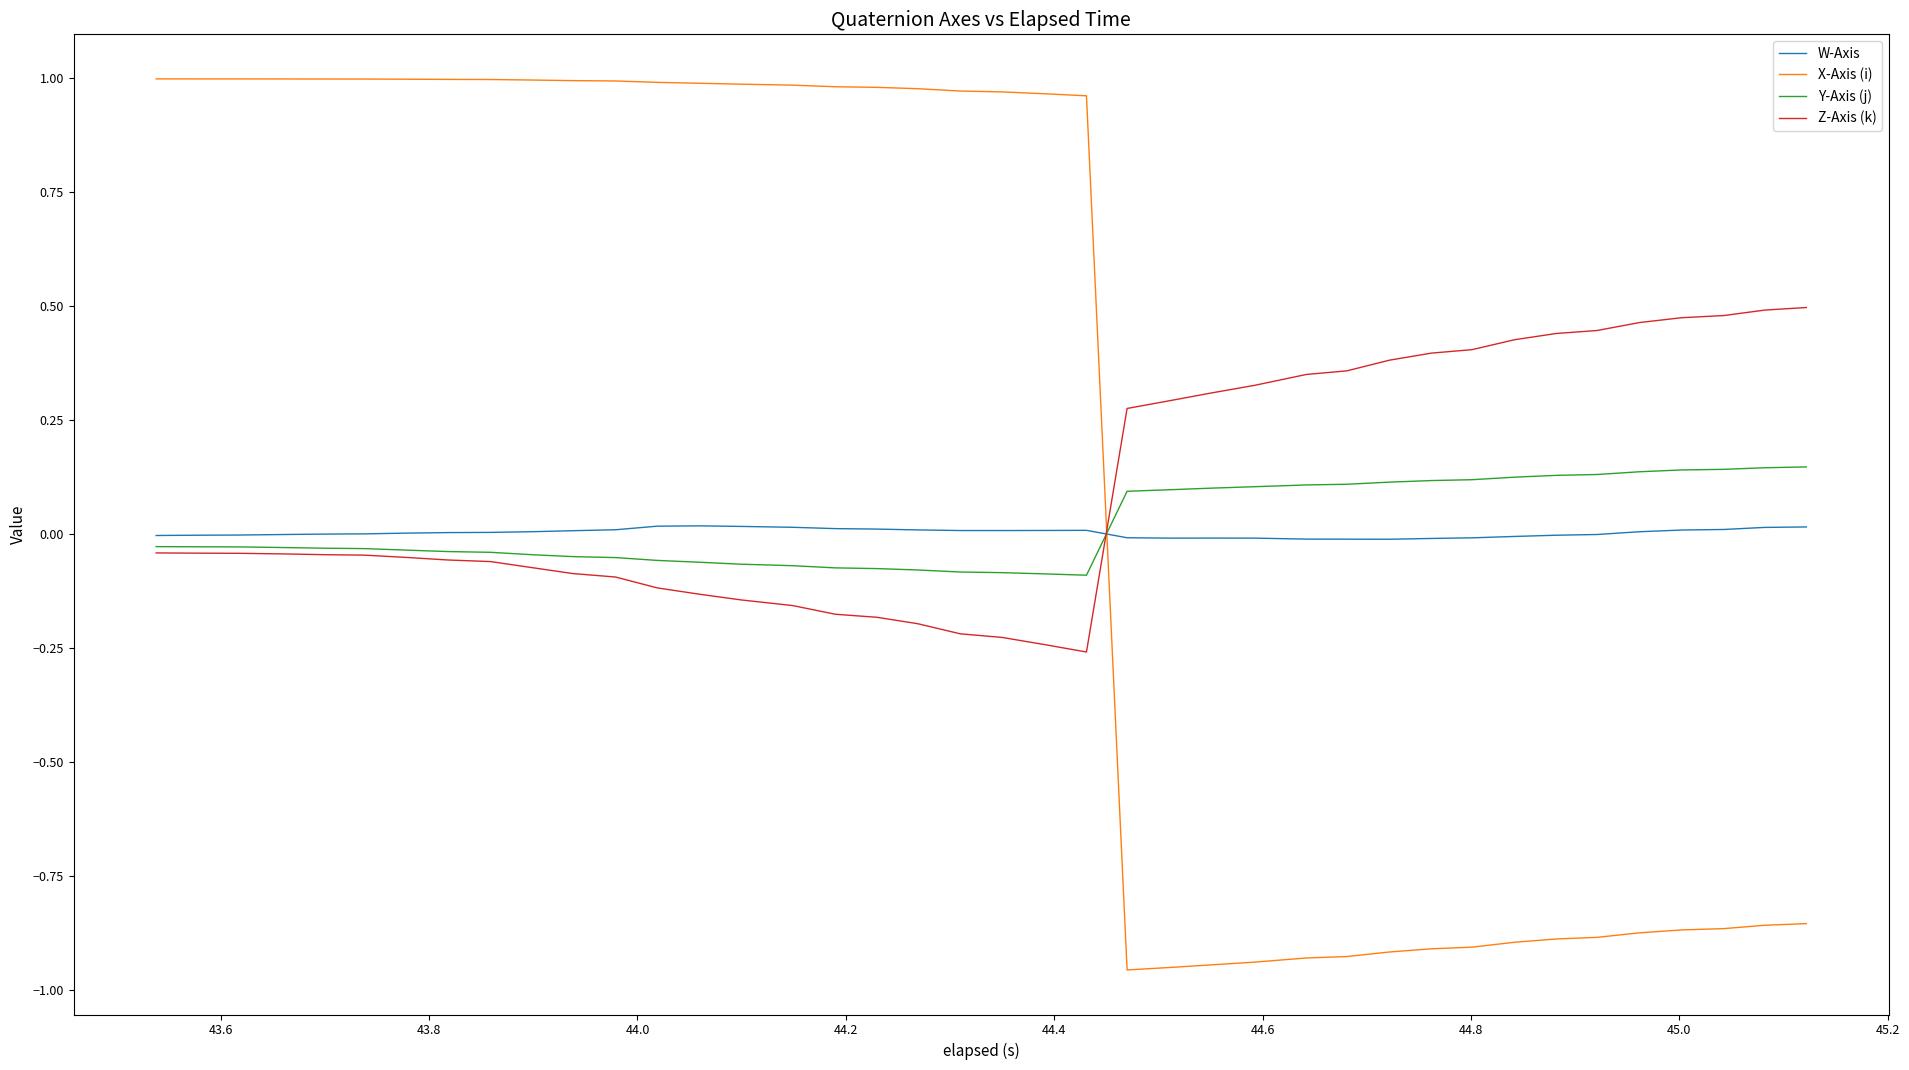

Rank the series by their maximum value, from lowest to highest.

W-Axis, Y-Axis (j), Z-Axis (k), X-Axis (i)